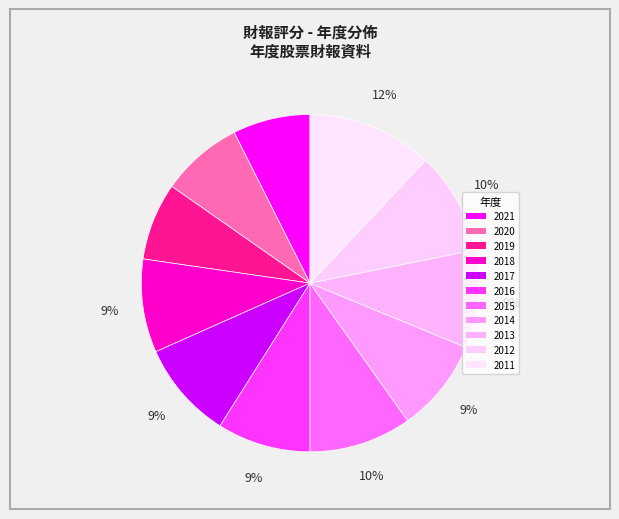

To the nearest percent, what portion does 2013 represent?

9%